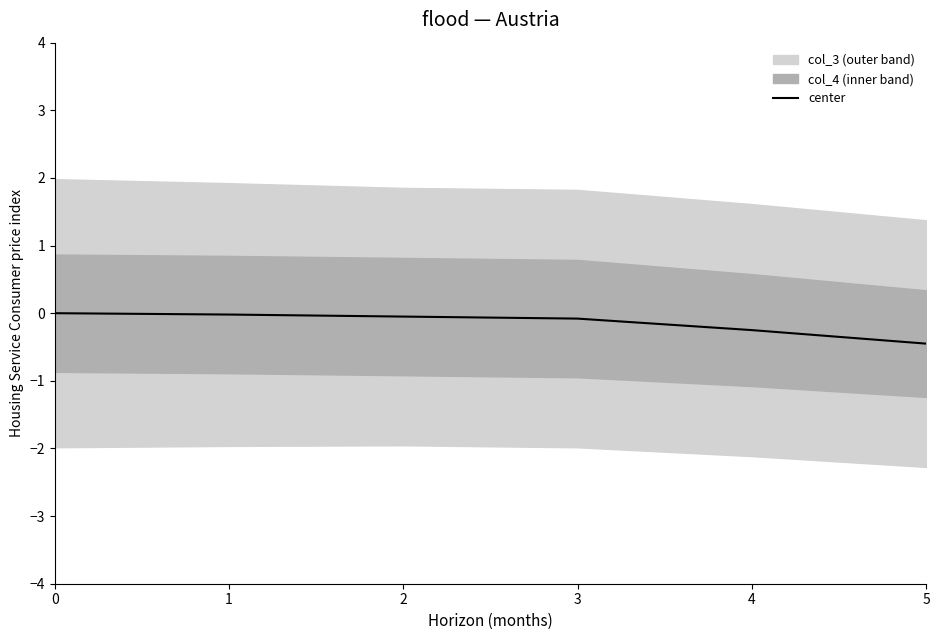

Which has a higher value, 4 or 3?

3